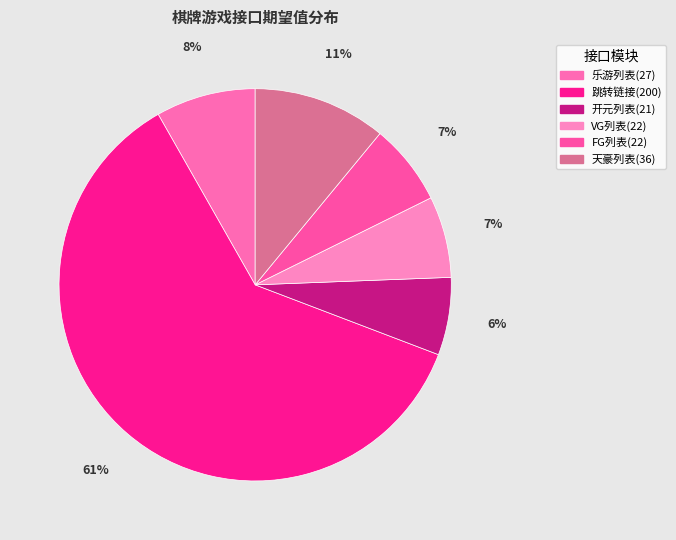

How many slices are in this pie chart?

6